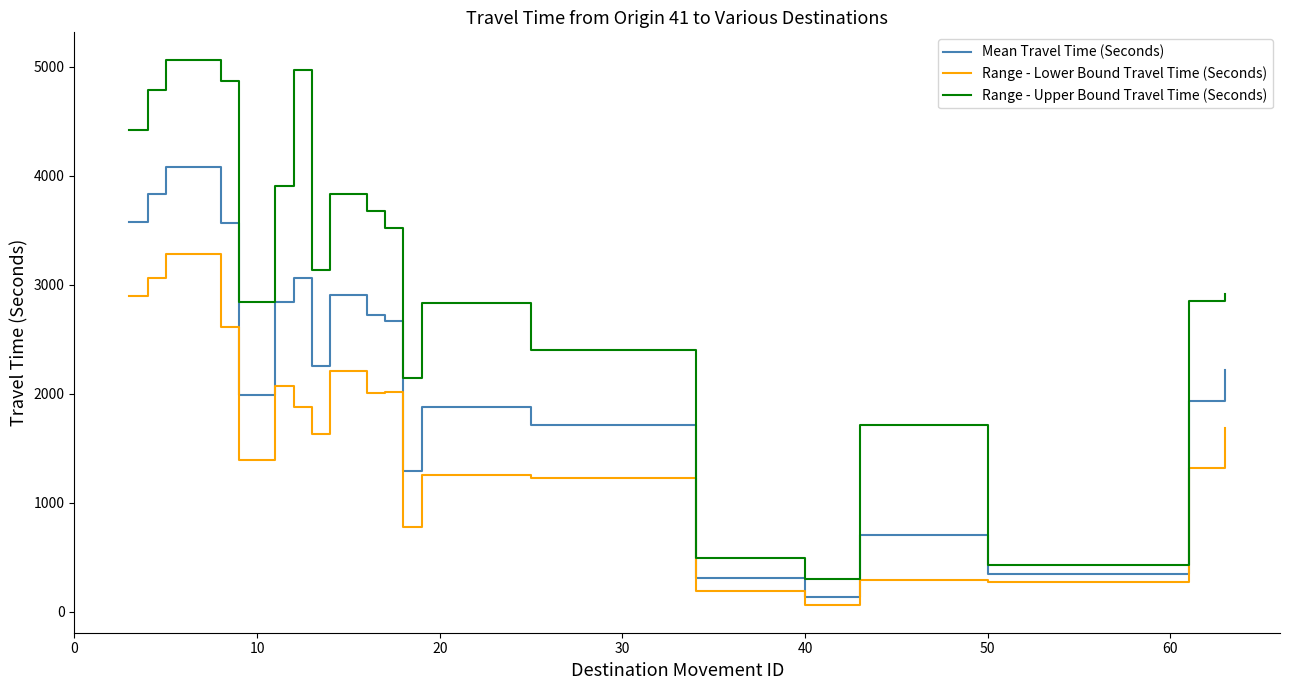

Does the chart display data point markers on the line(s)?

No